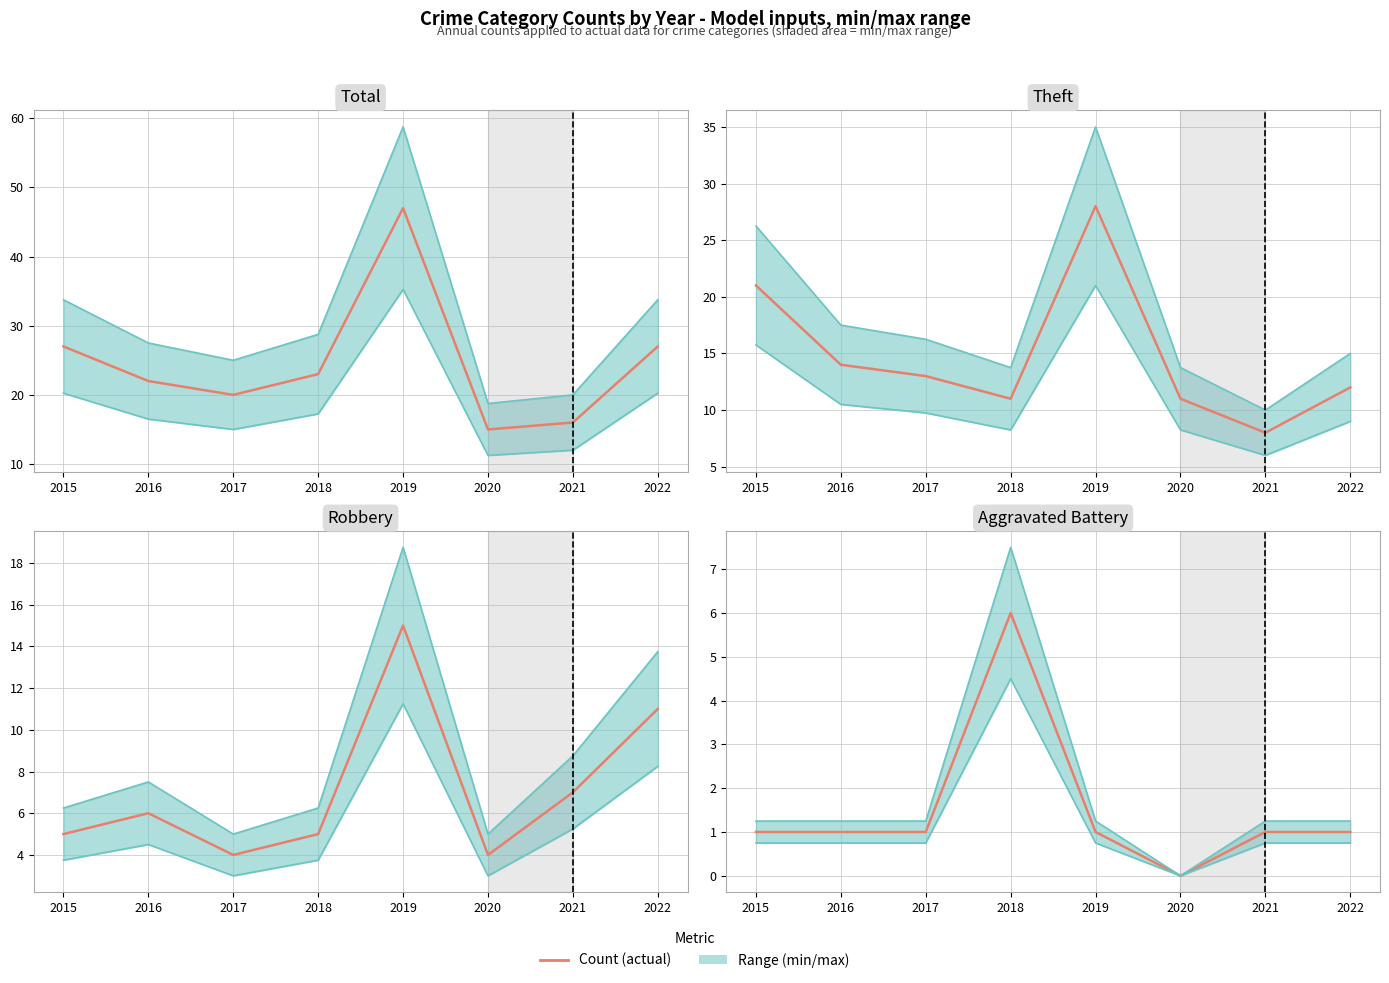

What is the average value of the Aggravated Battery series?

2